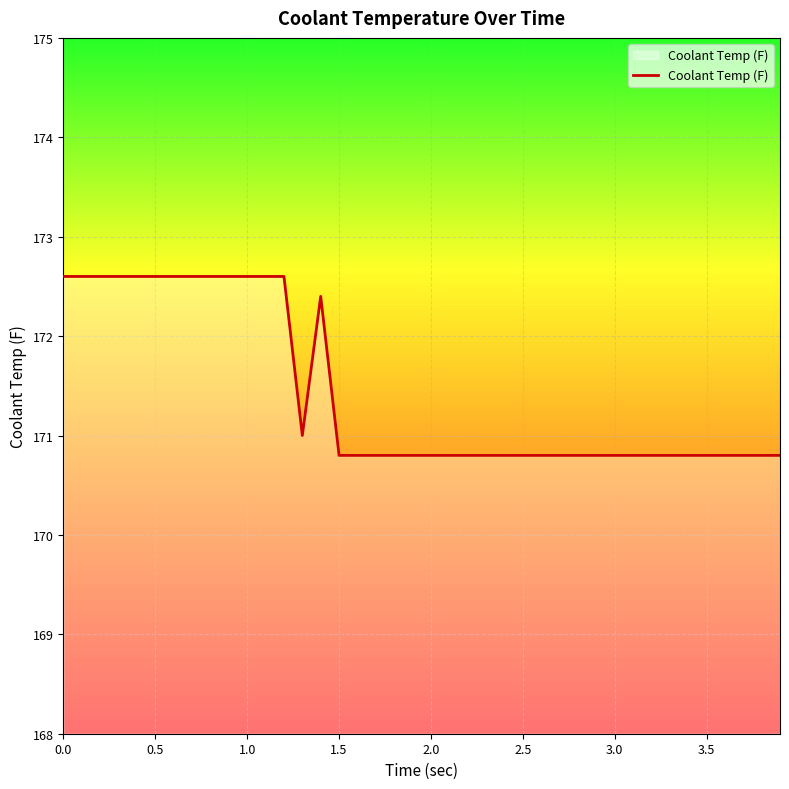

How many lines are shown in the chart?

1